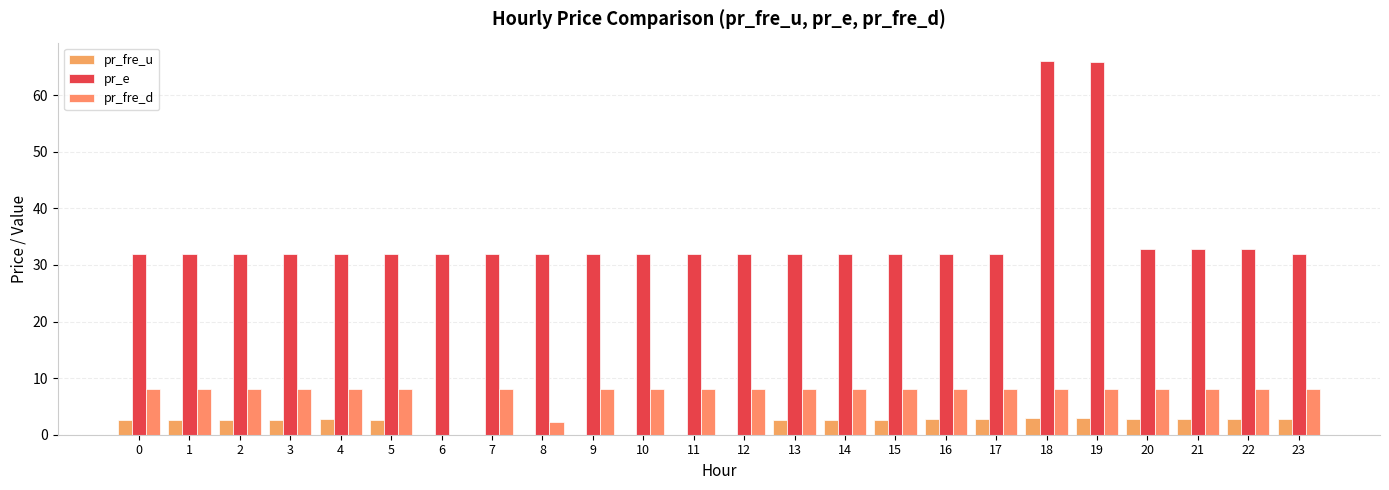

Which series has the widest spread of values?

pr_e